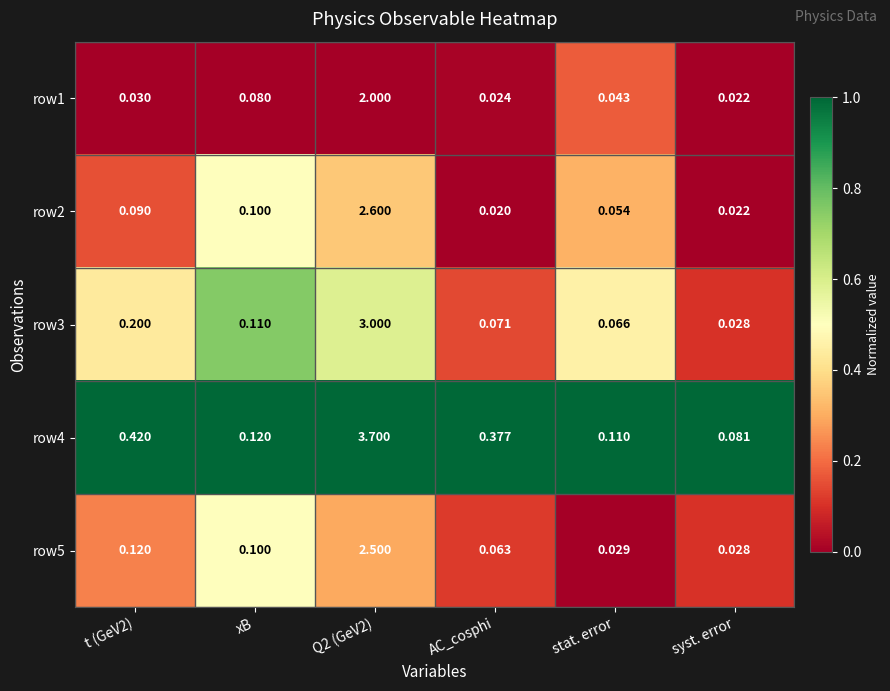

At which label is row2 closest to 1?

xB